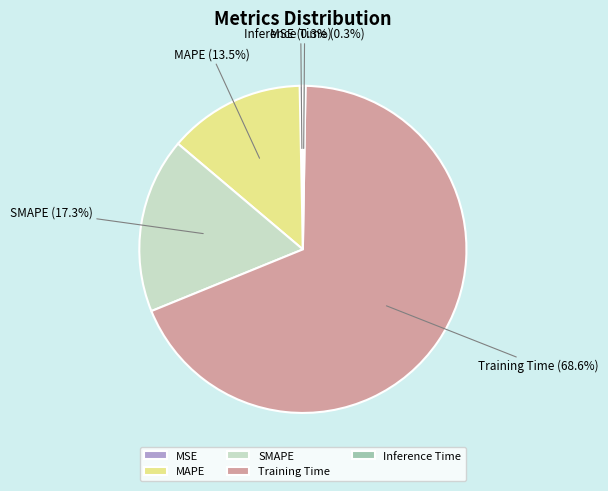

To the nearest percent, what portion does Training Time represent?

69%